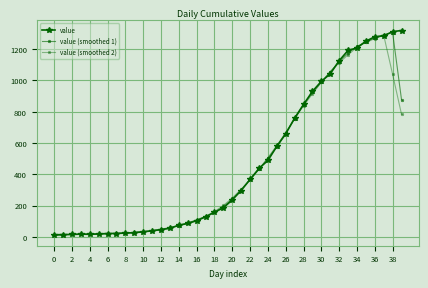

Count the number of categories in the chart.

40